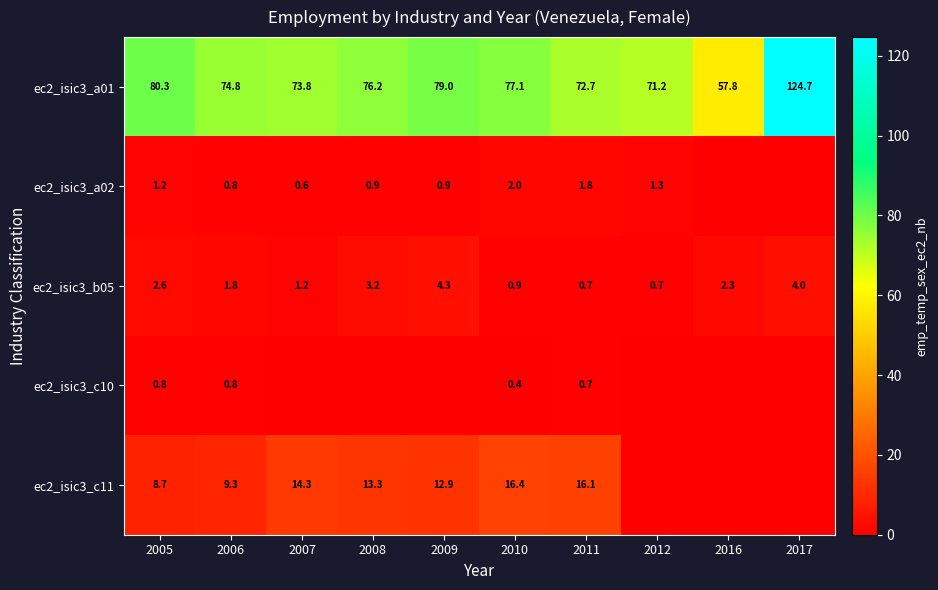

Between 2017 and 2009, which is larger?

2017